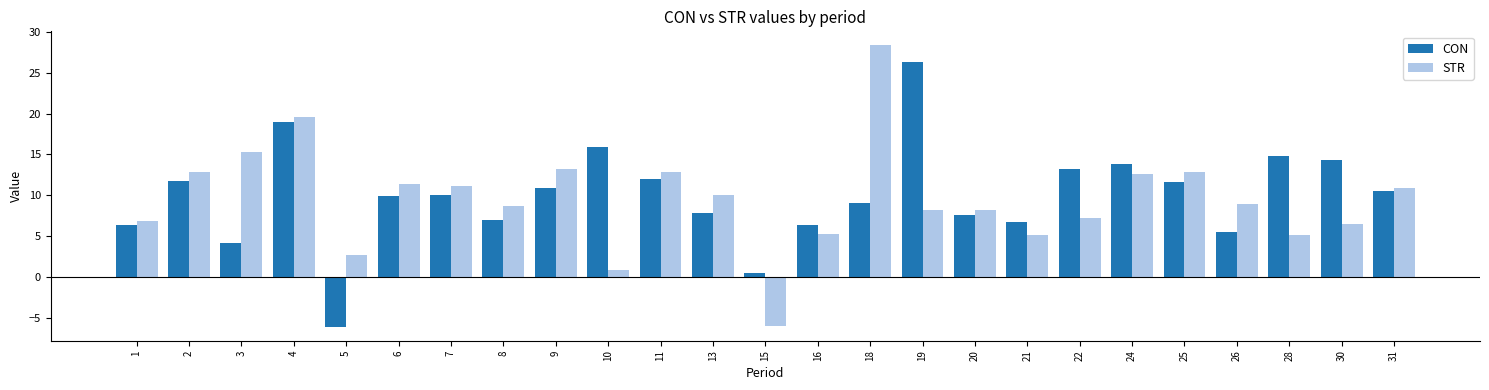

What is the total value across all series at 19?

34.5